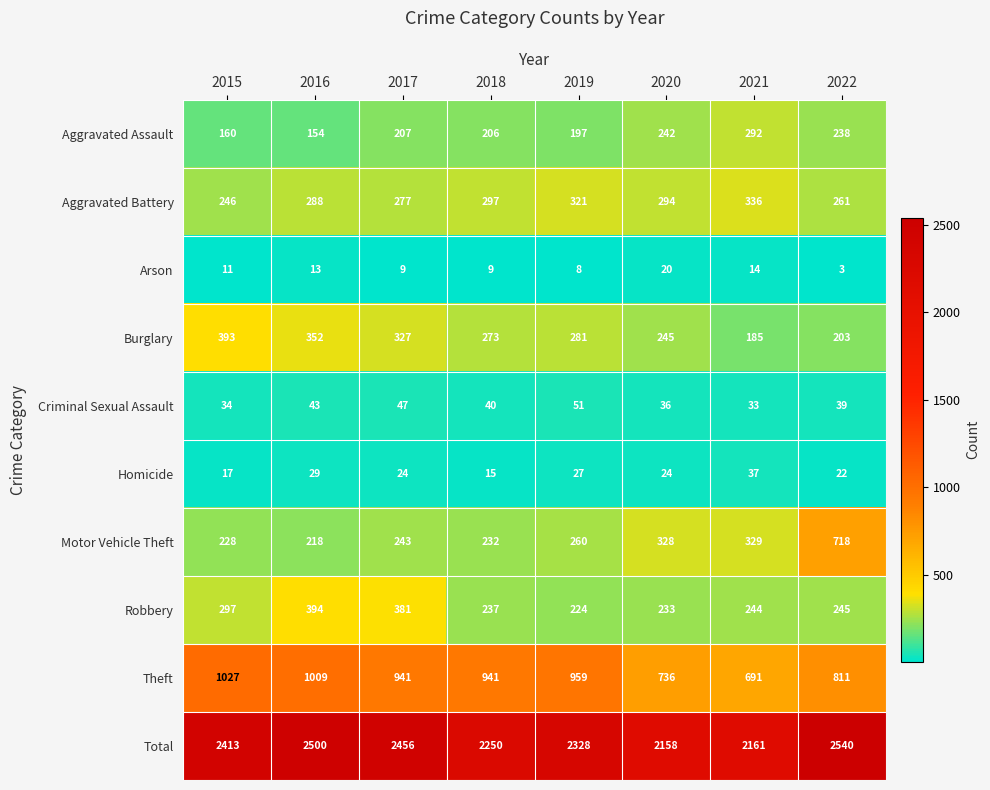

Which category has the highest value in the Aggravated Battery series?

2021